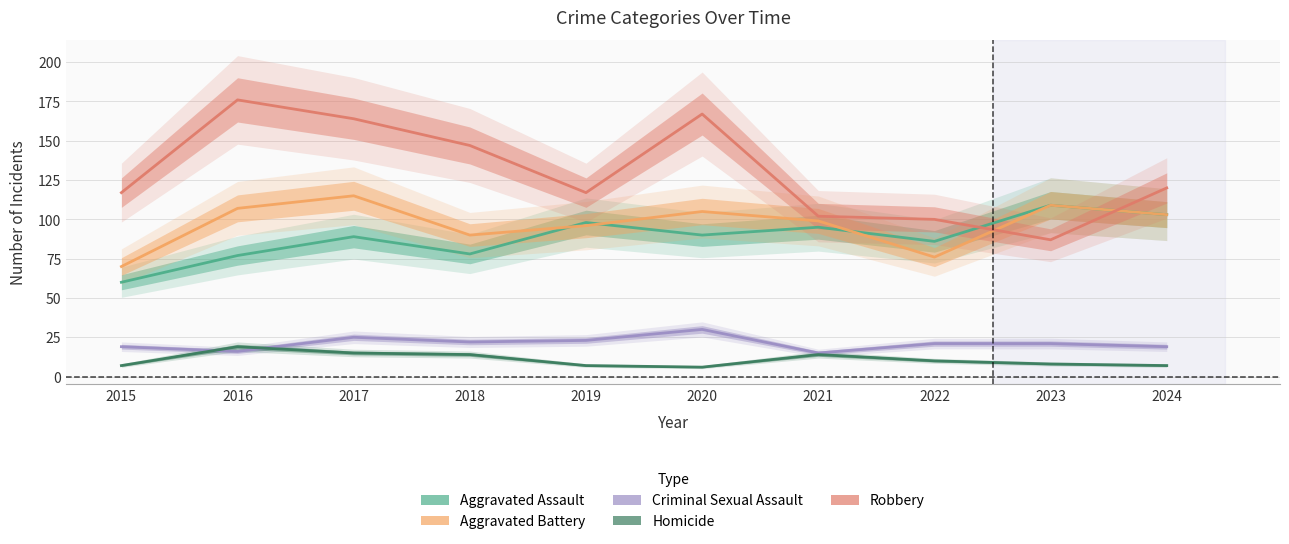

Reading left to right, extract all data points from this chart.

Aggravated Assault: 60	77	89	78	98	90	95	86	109	103
Aggravated Battery: 70	107	115	90	96	105	99	76	109	103
Criminal Sexual Assault: 19	16	25	22	23	30	15	21	21	19
Homicide: 7	19	15	14	7	6	14	10	8	7
Robbery: 117	176	164	147	117	167	102	100	87	120